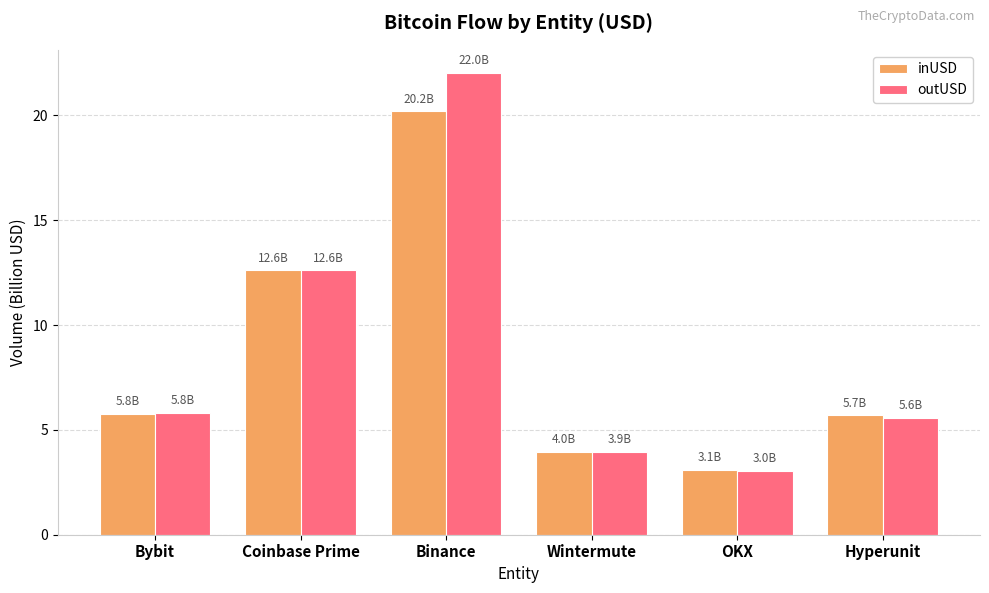

Which series changed the most between Coinbase Prime and Binance?

outUSD